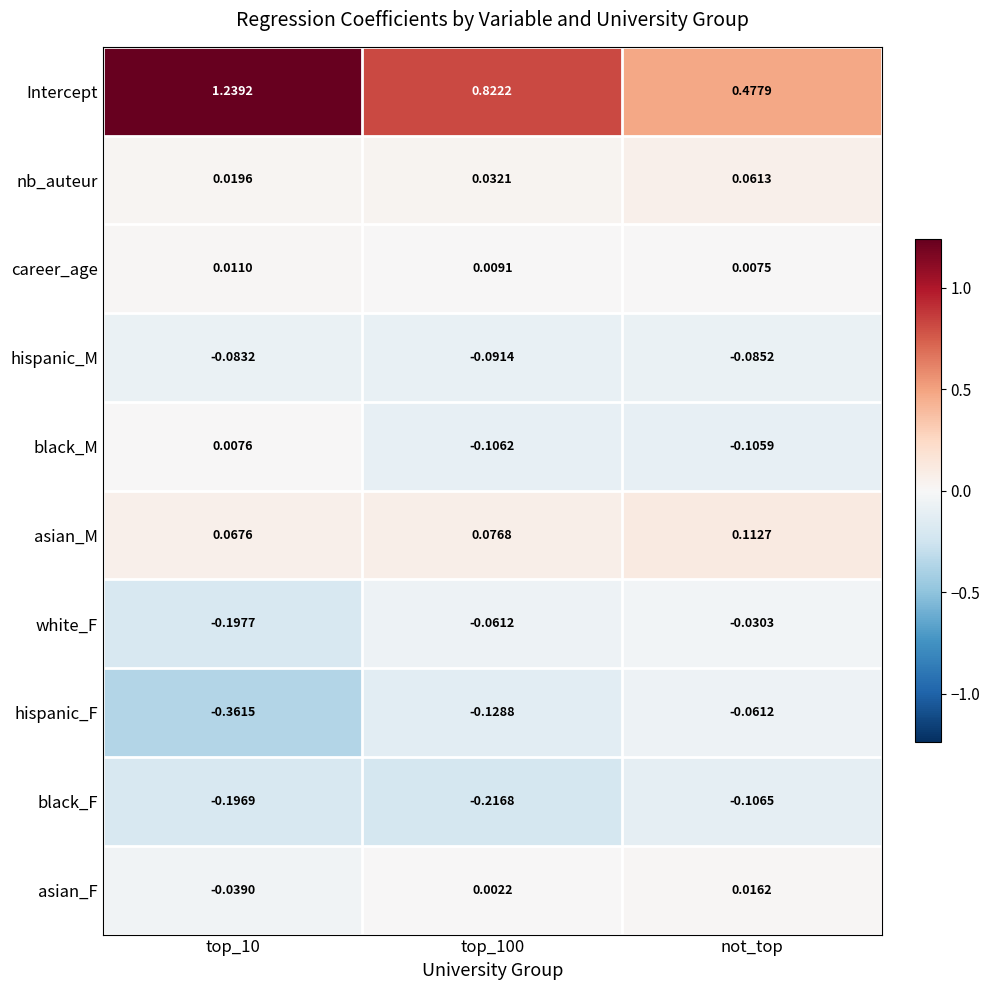

Is the value of nb_auteur at top_10 greater than the value of white_F at top_10?

Yes